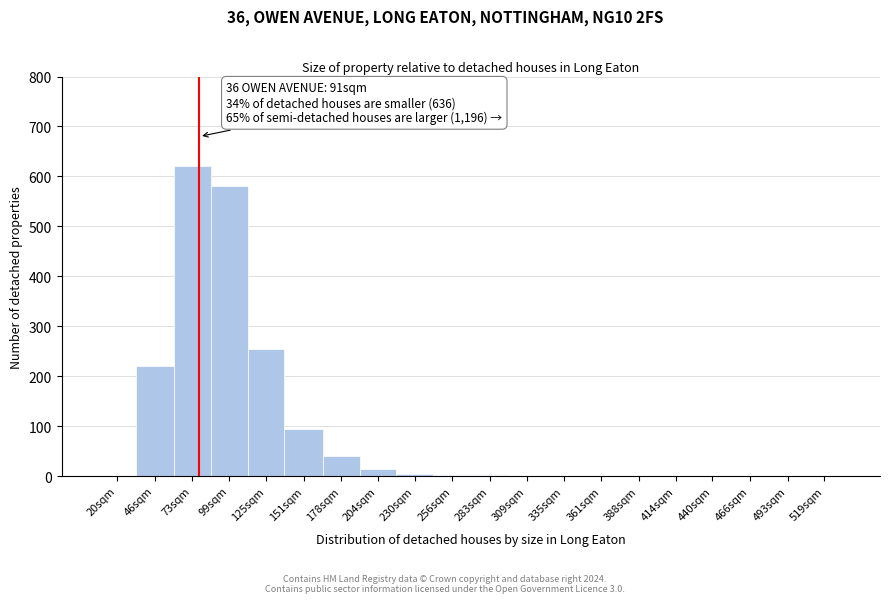

Where is the data nearest to the value 310?

125sqm